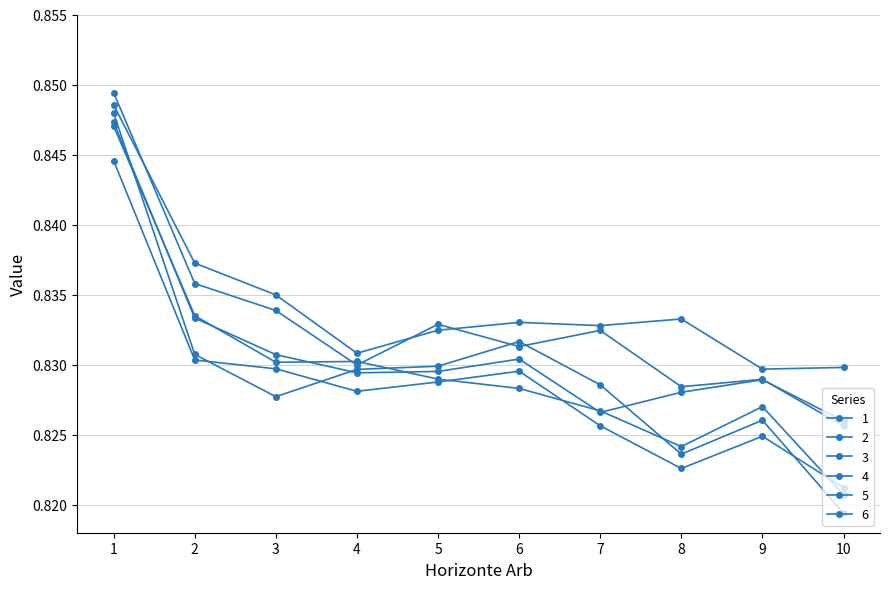

What is the maximum value for 5?

0.8